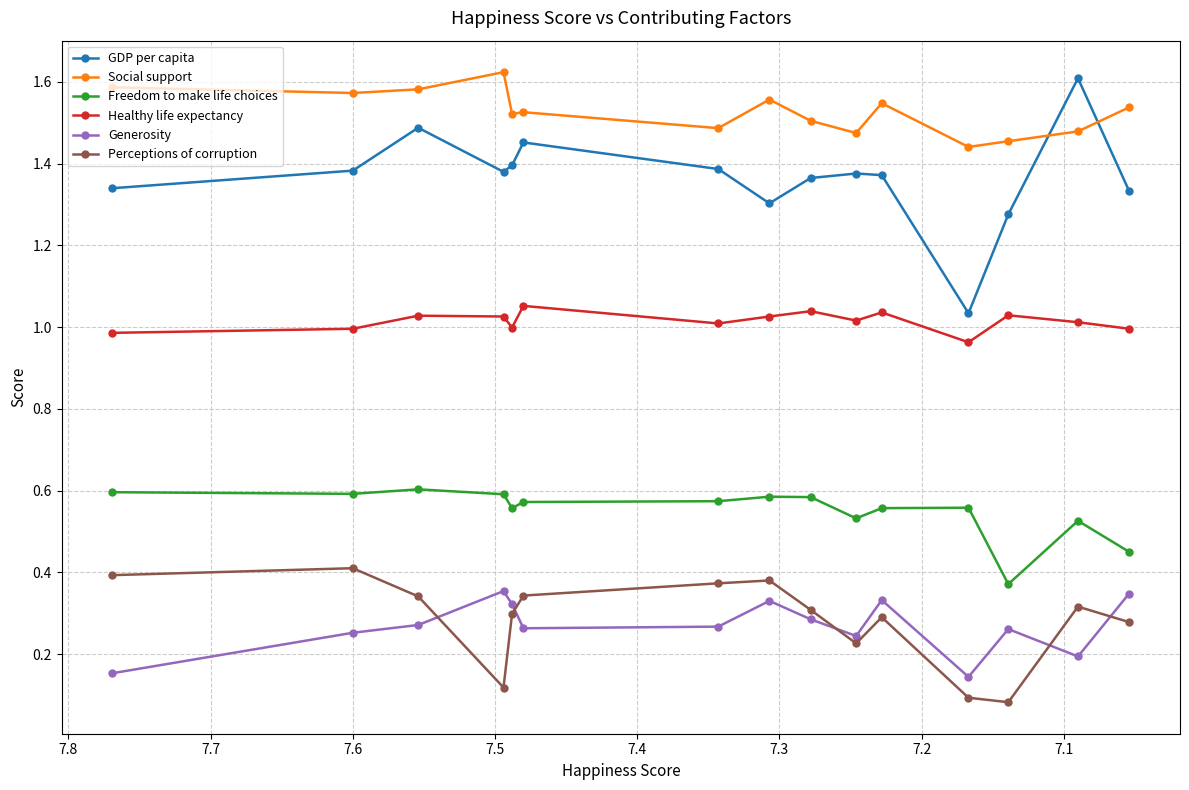

Is the value of GDP per capita at 7.2 greater than the value of Social support at 7.7?

No